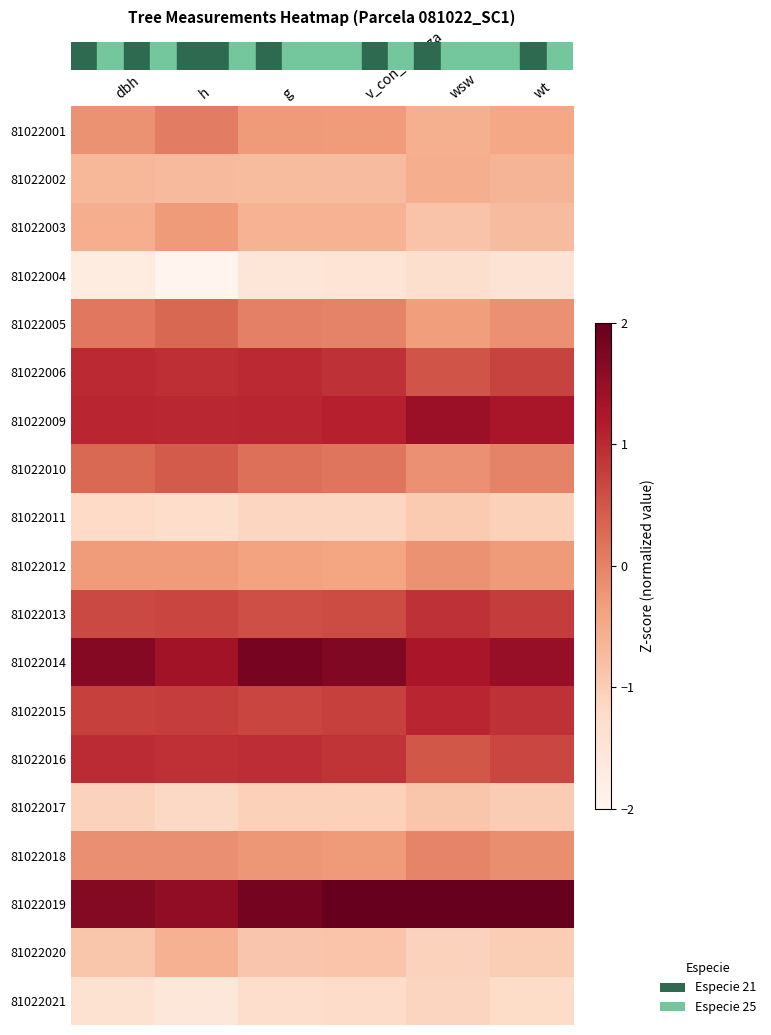

Reading right to left, what are all the values shown in this chart?

row_0: -0.4	-0.6	-0.3	-0.3	0.0	-0.2
row_1: -0.6	-0.5	-0.7	-0.7	-0.7	-0.7
row_2: -0.7	-0.9	-0.6	-0.6	-0.3	-0.5
row_3: -1.4	-1.3	-1.5	-1.5	-2.0	-1.7
row_4: -0.2	-0.3	-0.0	0.0	0.3	0.1
row_5: 0.7	0.5	0.9	1.0	1.0	1.0
row_6: 1.3	1.4	1.1	1.0	1.0	1.0
row_7: -0.0	-0.2	0.2	0.2	0.4	0.3
row_8: -1.1	-1.0	-1.1	-1.1	-1.3	-1.2
row_9: -0.3	-0.2	-0.4	-0.4	-0.3	-0.3
row_10: 0.8	0.9	0.6	0.6	0.7	0.7
row_11: 1.5	1.3	1.7	1.8	1.4	1.7
row_12: 0.9	1.0	0.7	0.7	0.8	0.7
row_13: 0.7	0.5	0.9	1.0	0.9	1.0
row_14: -1.0	-0.9	-1.1	-1.1	-1.2	-1.1
row_15: -0.1	-0.0	-0.3	-0.2	-0.2	-0.2
row_16: 2.2	2.4	2.0	1.8	1.5	1.7
row_17: -1.0	-1.1	-0.9	-0.9	-0.6	-0.9
row_18: -1.2	-1.1	-1.3	-1.3	-1.6	-1.4